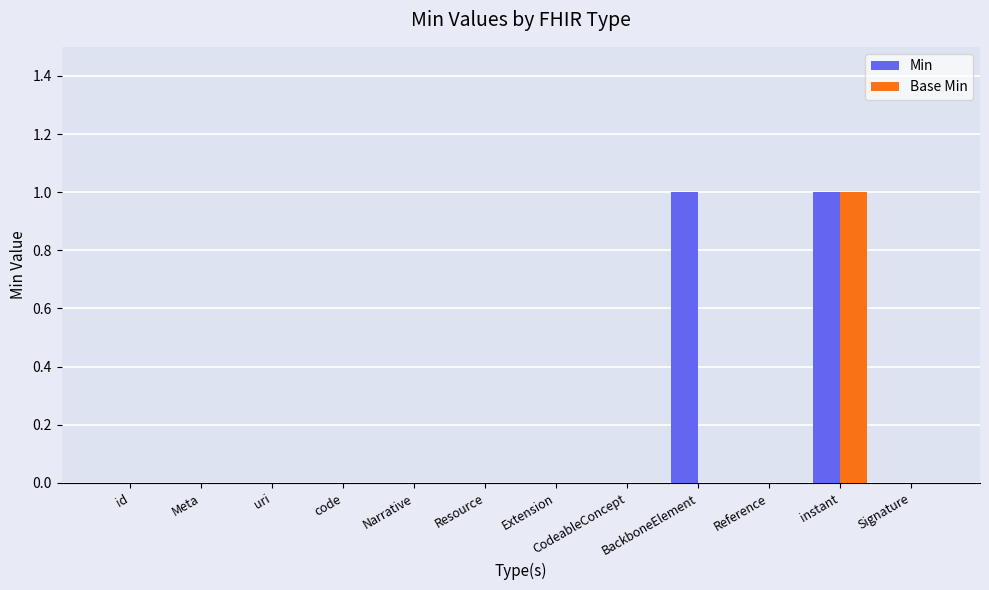

Are the bars horizontal?

No